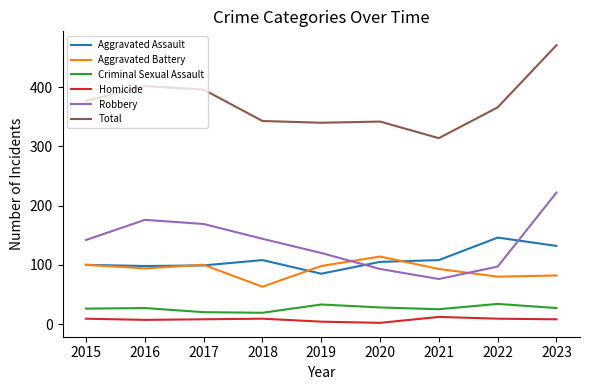

What is the sum of all Total values?

3351